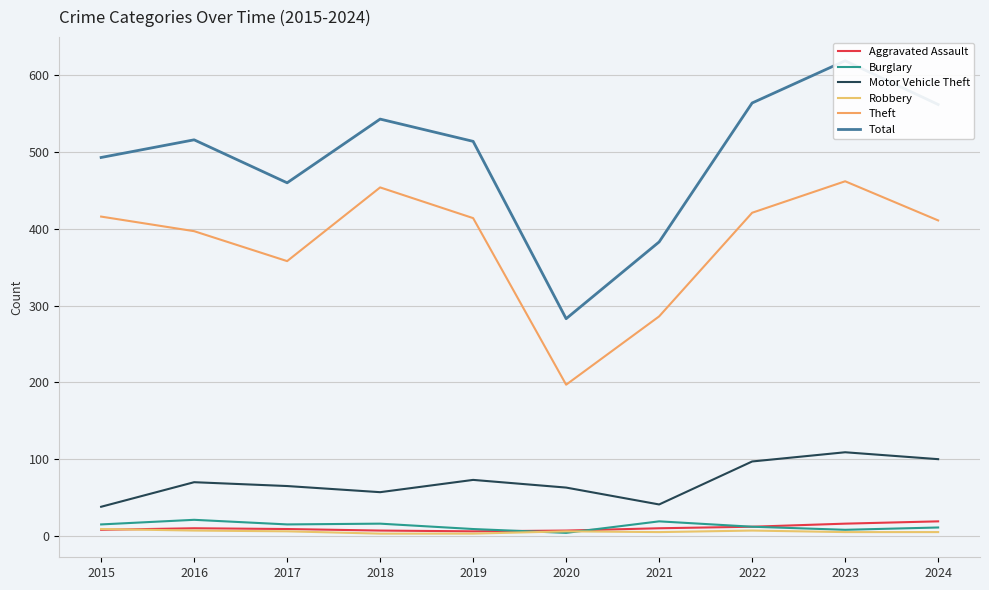

Which has a higher value, 2016 or 2020?

2016